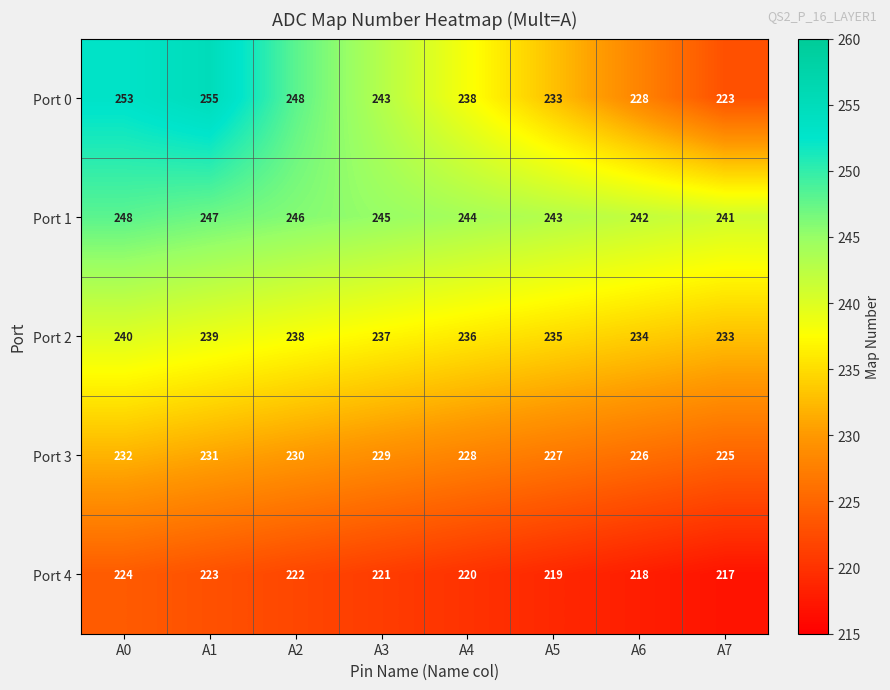

What value does the Port 0 series have at A5, to the nearest 5?

235